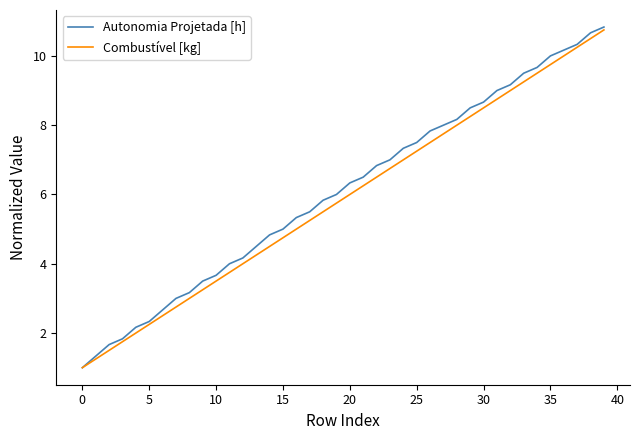

What is the maximum value for Autonomia Projetada [h]?

10.8